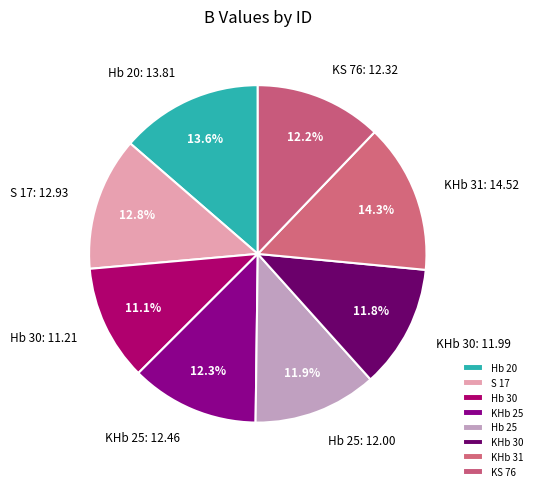

Combined, do KHb 25 and Hb 25 account for over 50%?

No